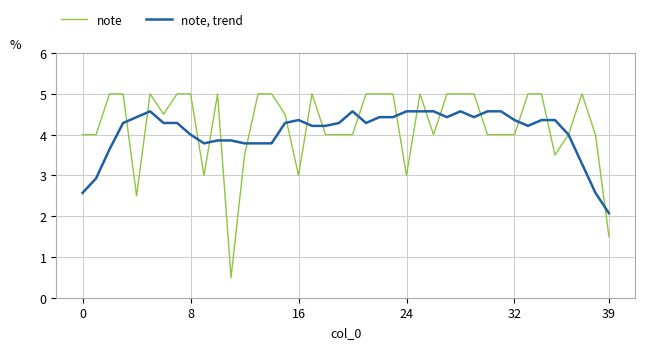

Which series has the widest spread of values?

note